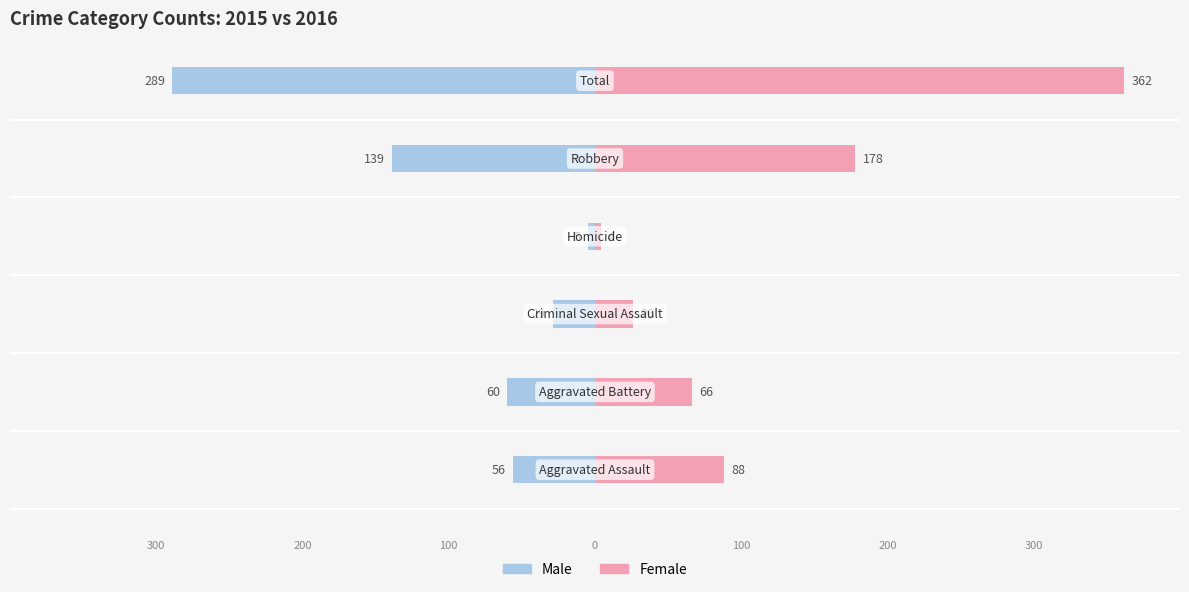

At how many categories does at least one series exceed -111?

6